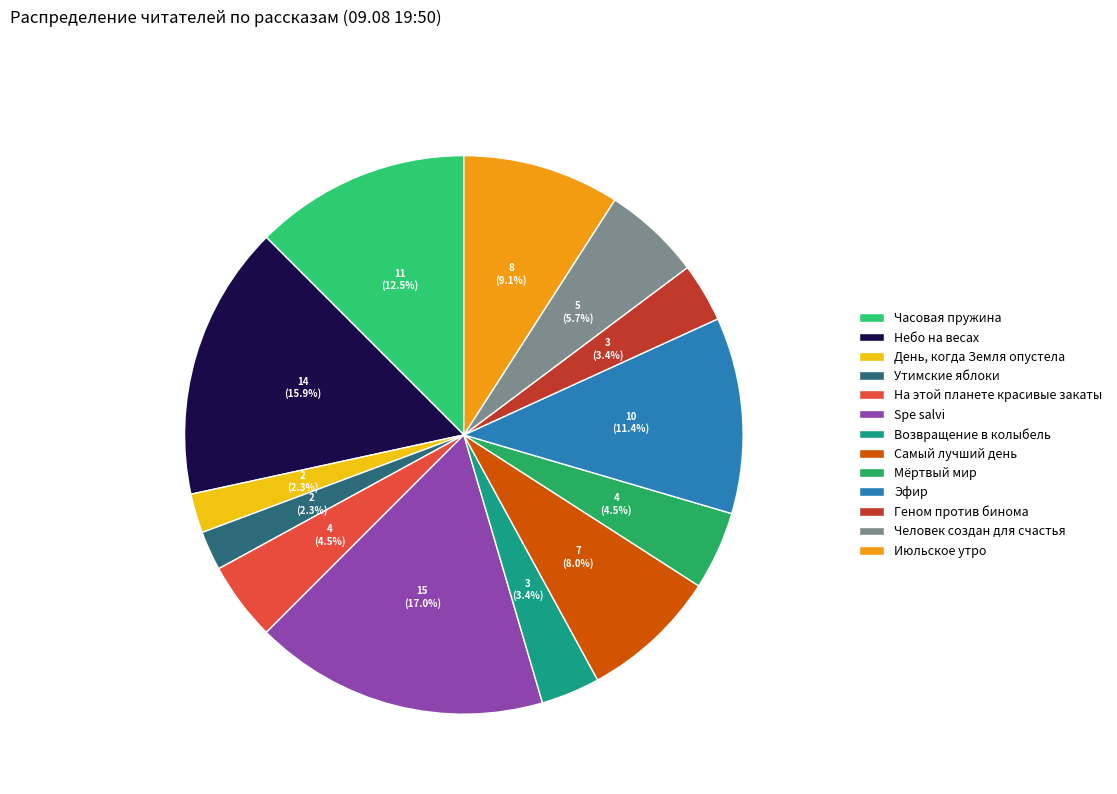

Is there any slice that represents more than half of the pie?

No